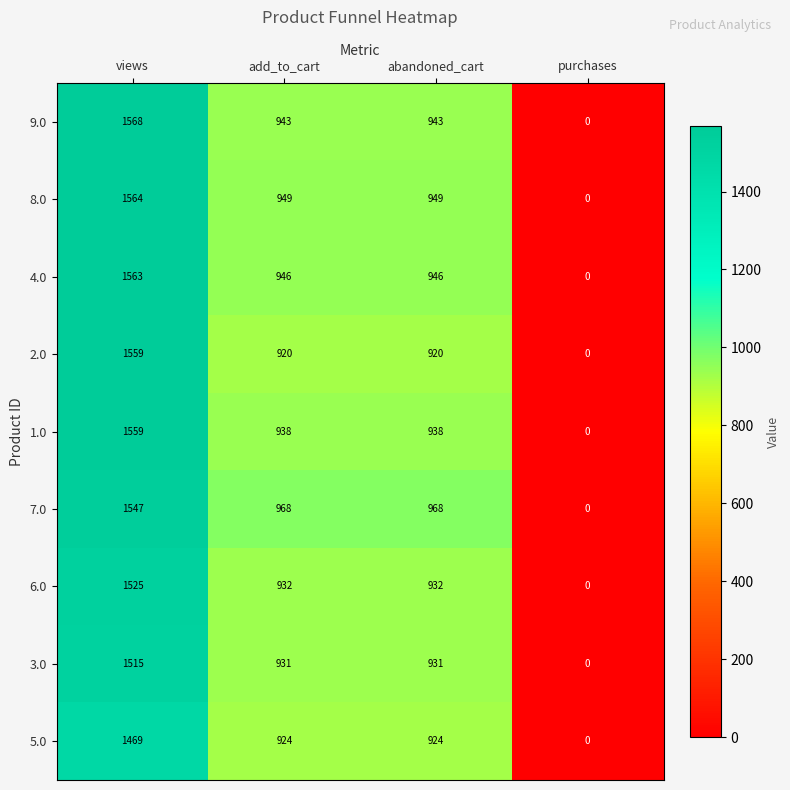

At which label does 4.0 first exceed 946?

views